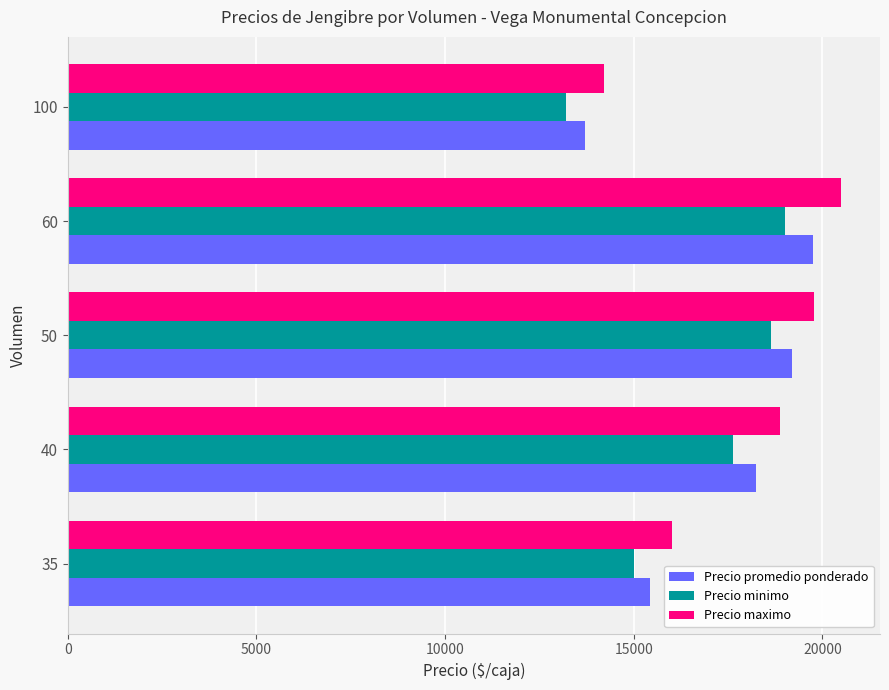

Rank the categories by Precio promedio ponderado value from highest to lowest.

60, 50, 40, 35, 100